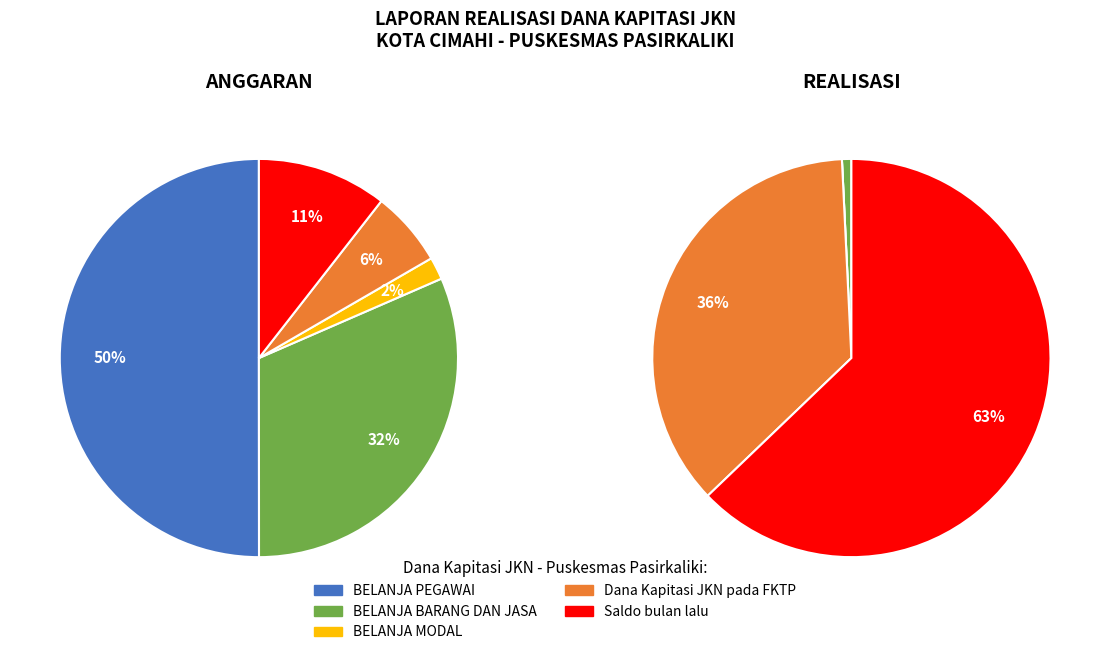

True or false: BELANJA MODAL accounts for 12% of the total.

False